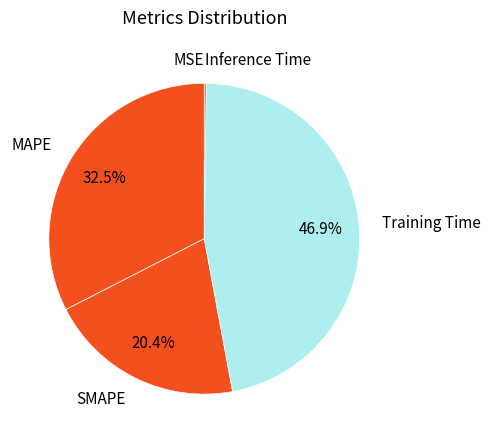

Is there any slice that represents more than half of the pie?

No